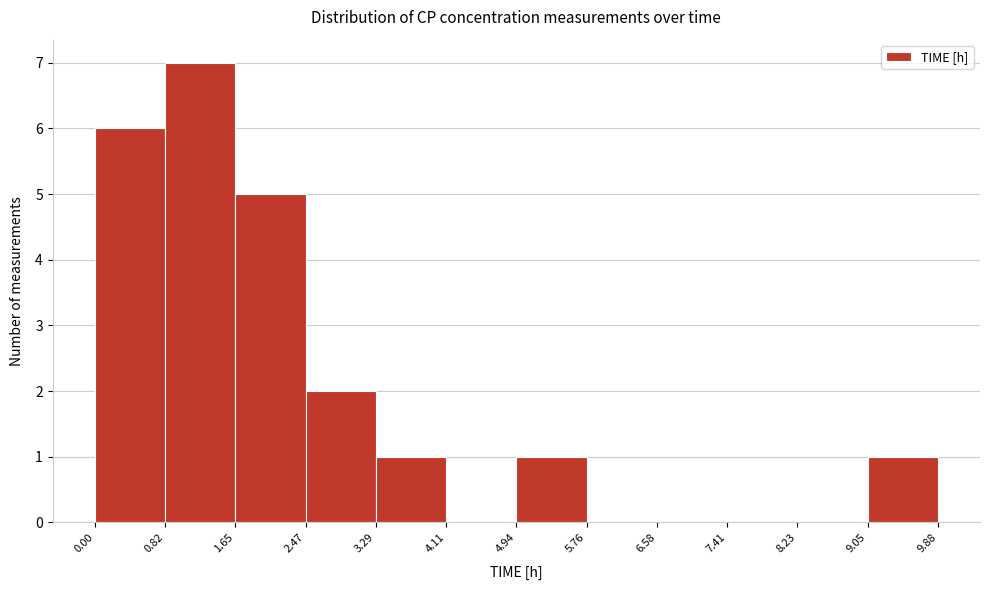

What is the height of the bar covering 4.94 to 5.76 on the x-axis? The values are not printed on the chart, so give them approximately, as read against the axis.

1